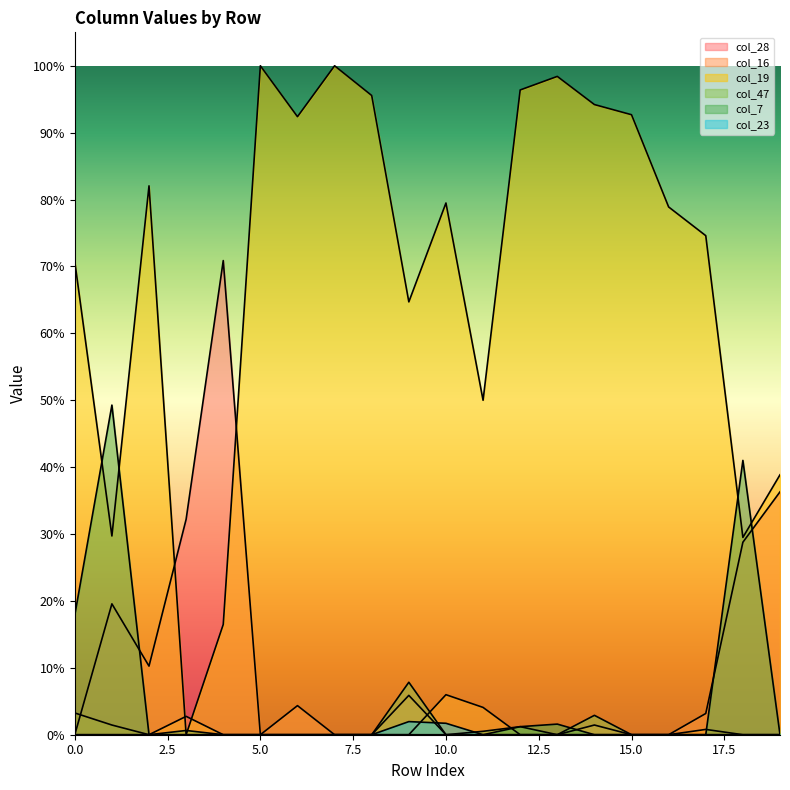

At which category does col_19 reach its first local peak?

2